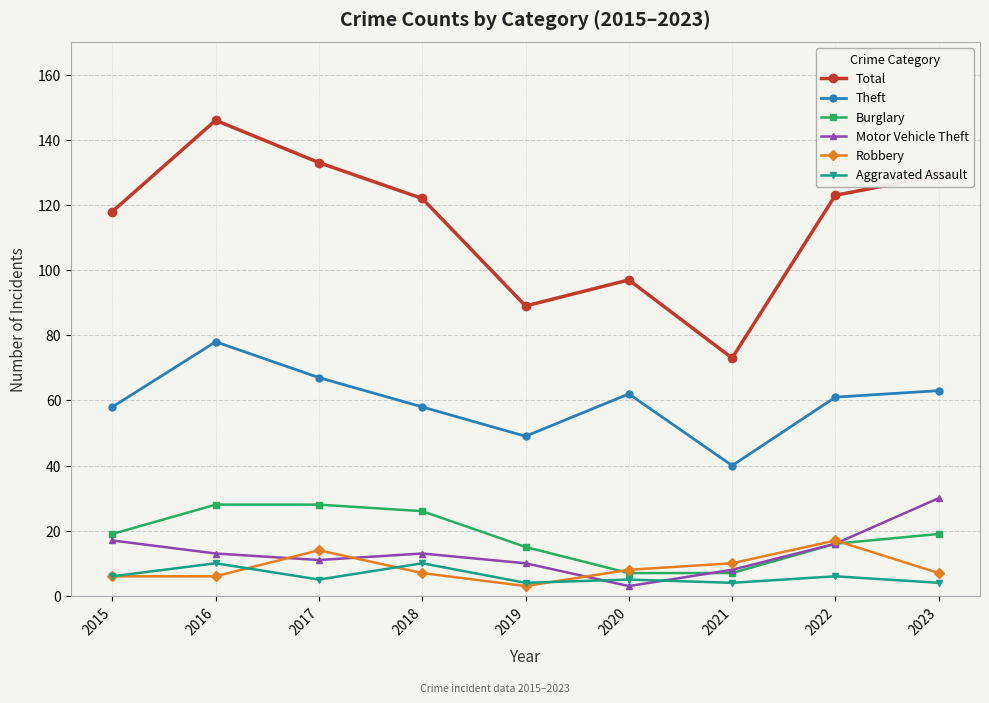

True or false: Robbery has more than 1 interior local peaks.

True